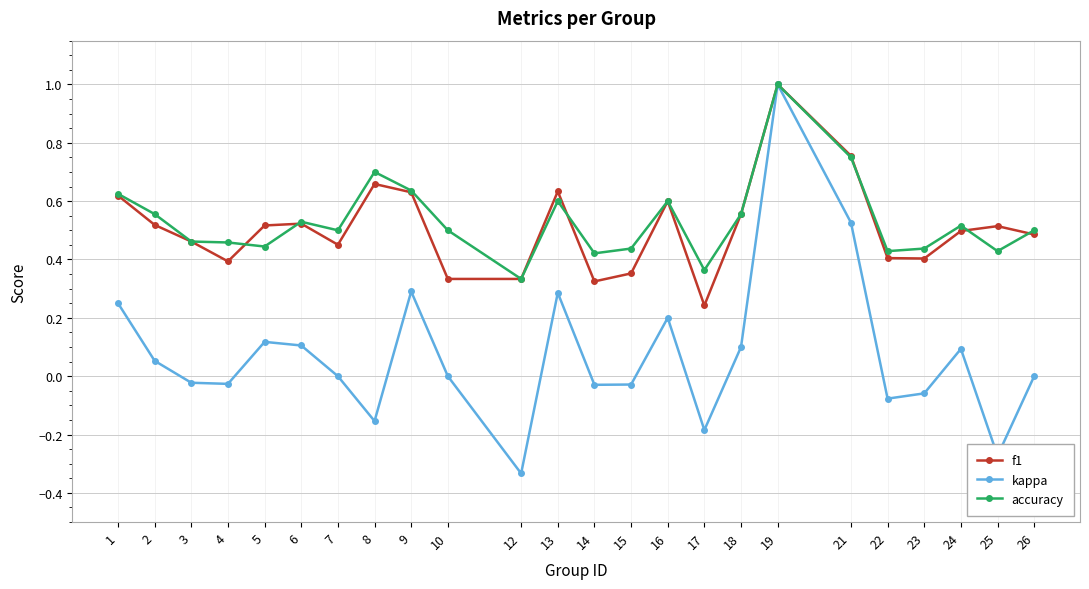

At which label does kappa first exceed 0?

1